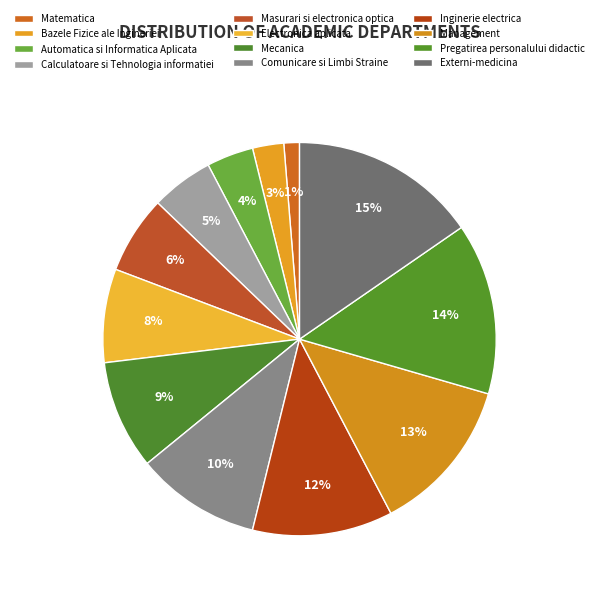

Is it true that Pregatirea personalului didactic is 7% of the pie?

False